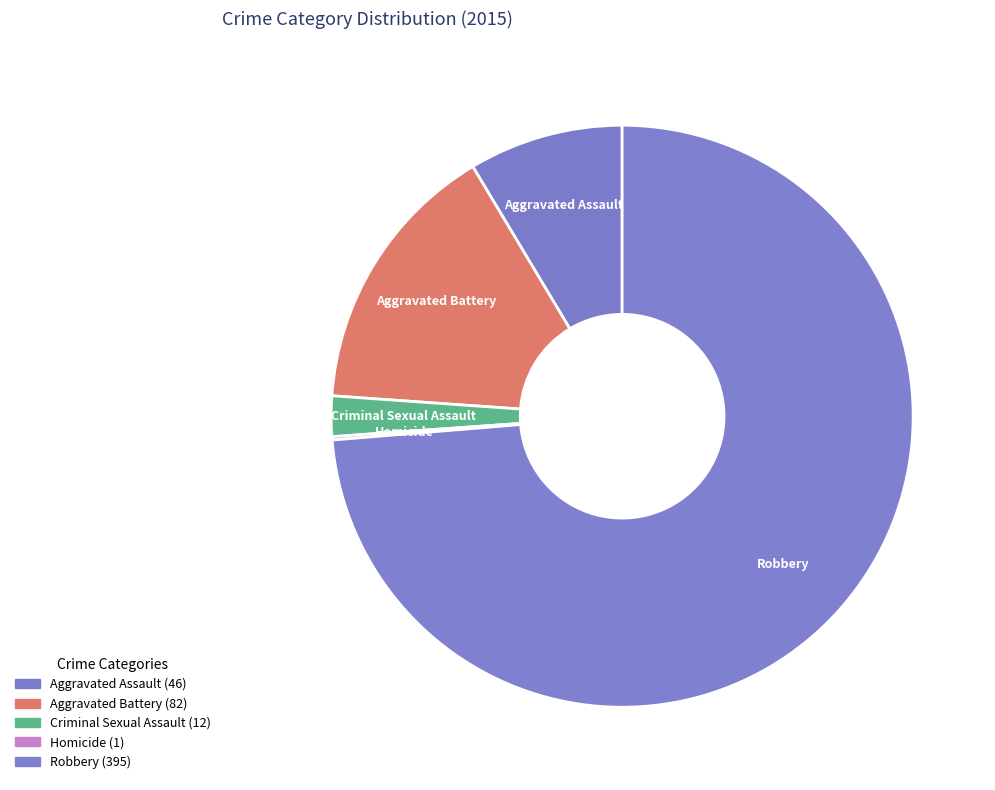

True or false: Aggravated Assault accounts for 9% of the total.

True